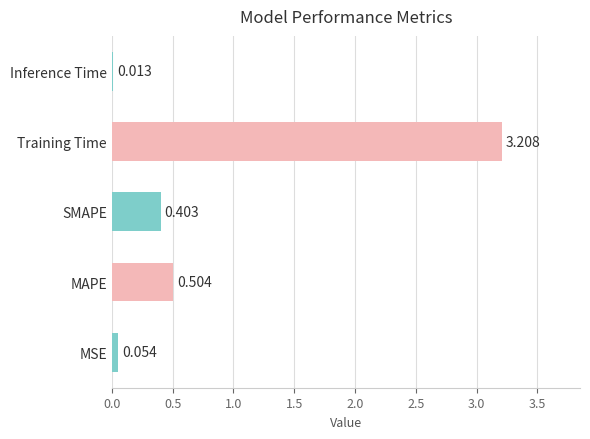

List the labels in order of value, largest first.

Training Time, MAPE, SMAPE, MSE, Inference Time